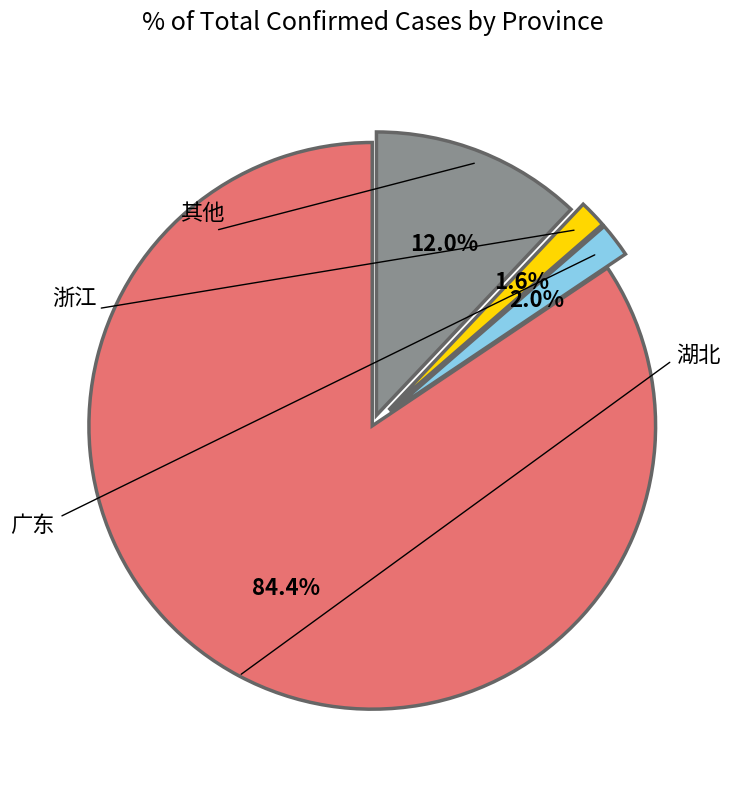

Is there any slice that represents more than half of the pie?

Yes